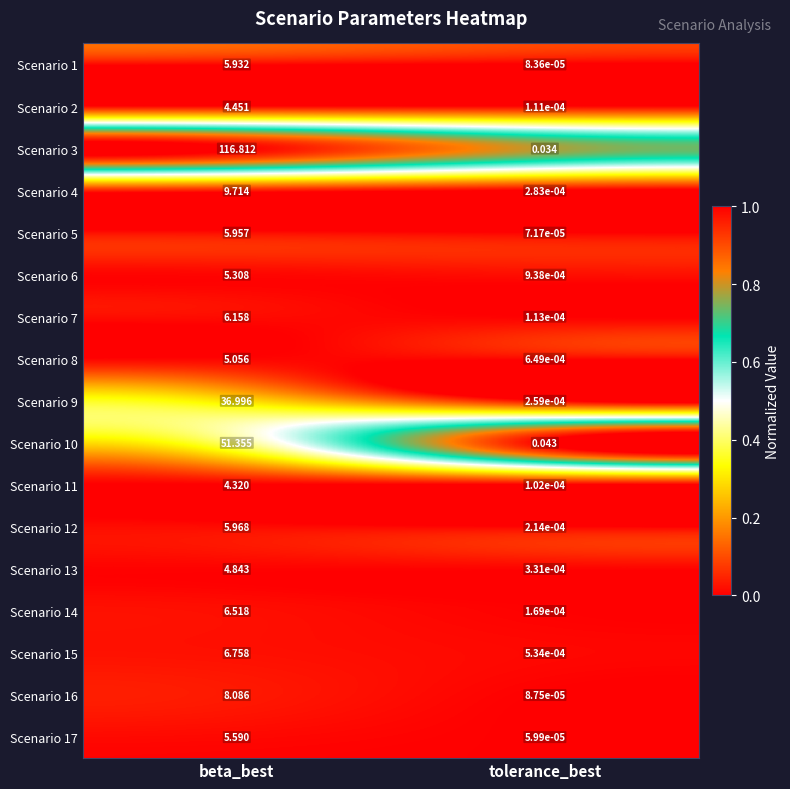

Which series changed the most between beta_best and tolerance_best?

Scenario 3